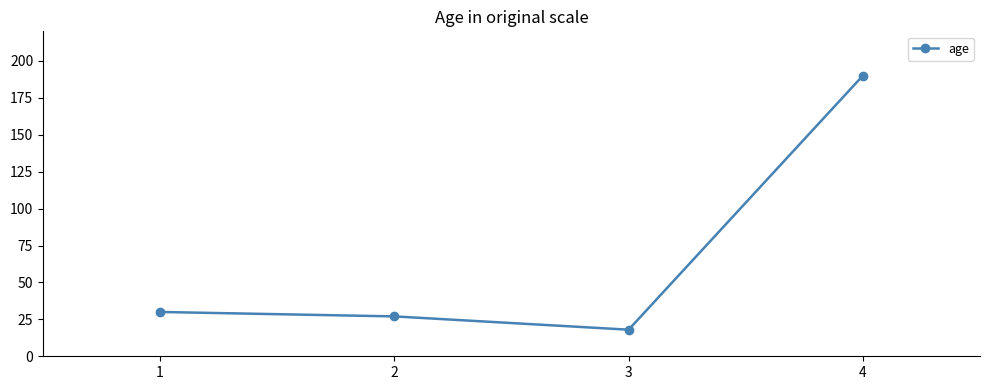

Reading left to right, transcribe all the data shown in this chart.

30	27	18	190